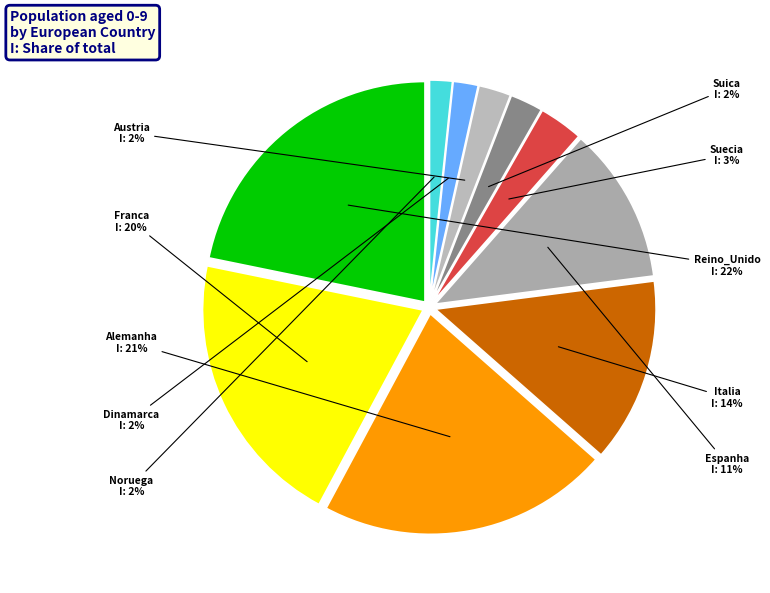

The Franca slice represents 15% of the pie. True or false?

False